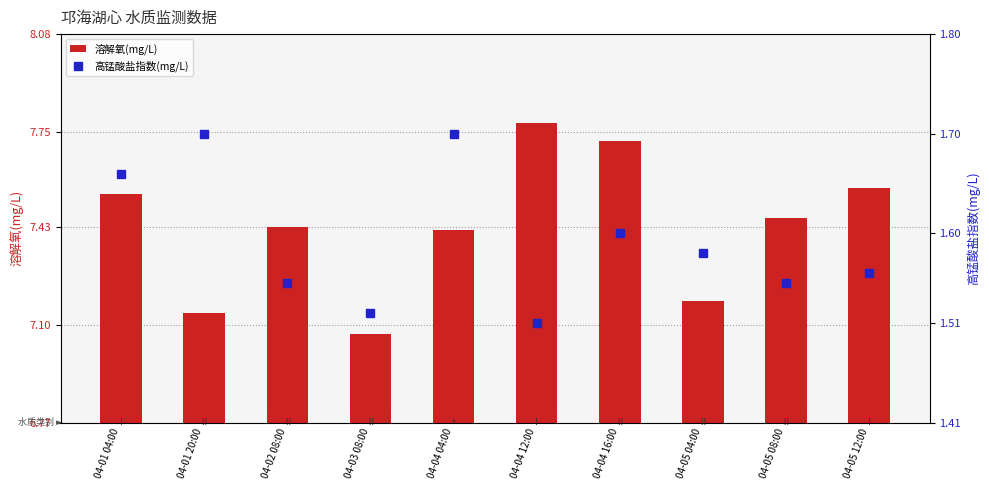

At which label does 溶解氧(mg/L) reach its peak?

04-04 12:00